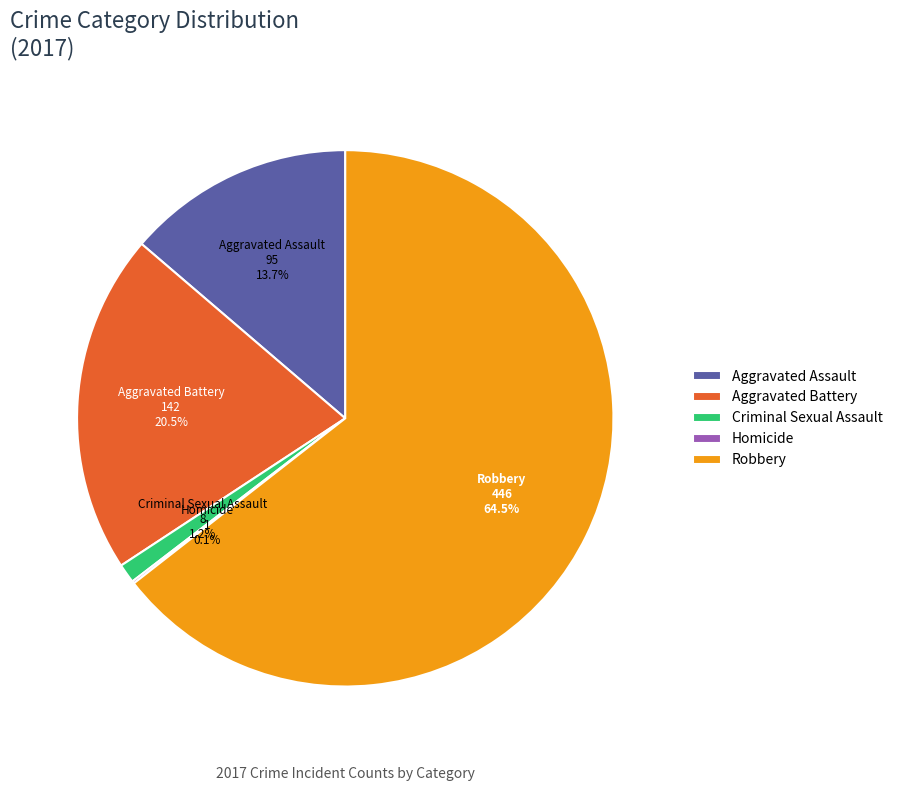

What percentage do Criminal Sexual Assault and Aggravated Assault together represent?

14.9%